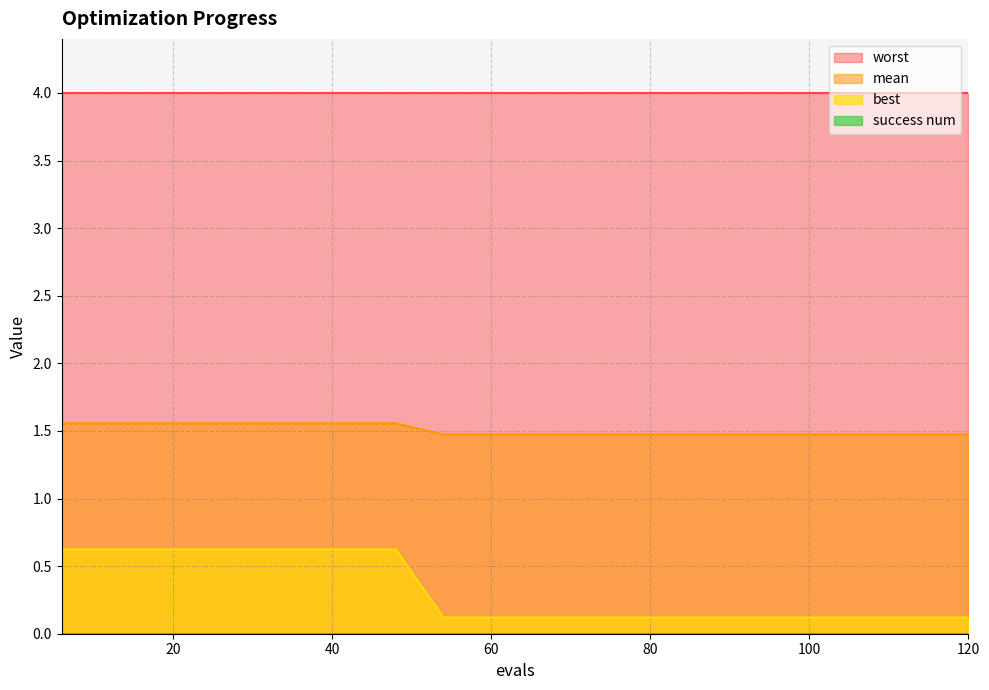

Which series has the largest range (max minus min)?

best